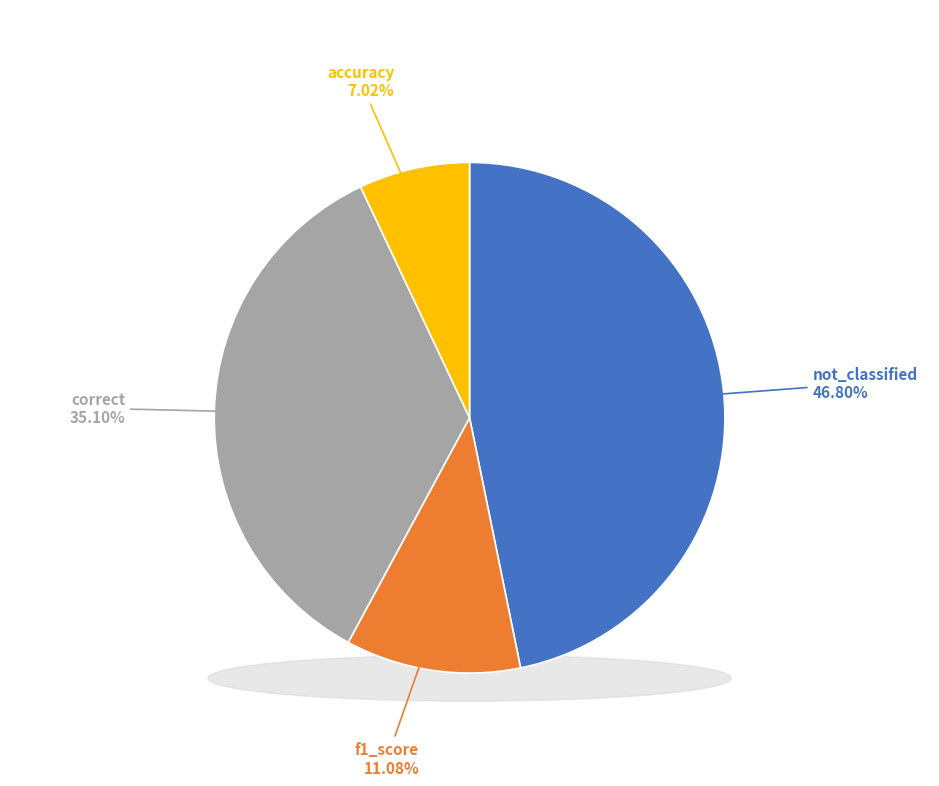

True or false: f1_score accounts for 11% of the total.

True